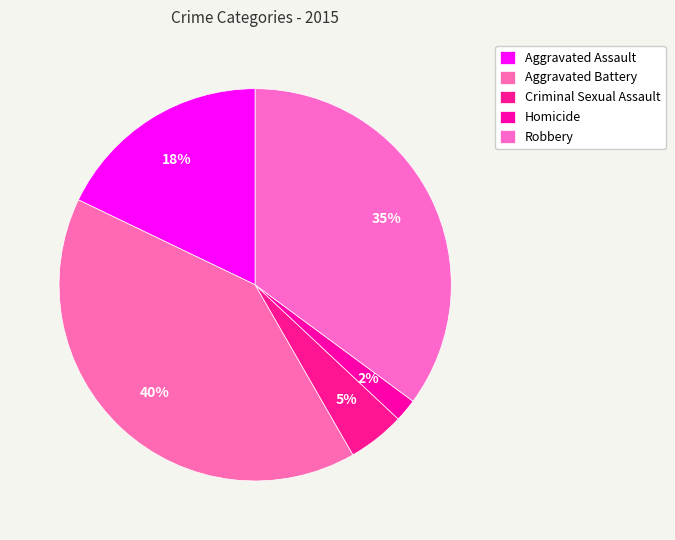

Is the sum of Aggravated Assault and Homicide greater than half?

No